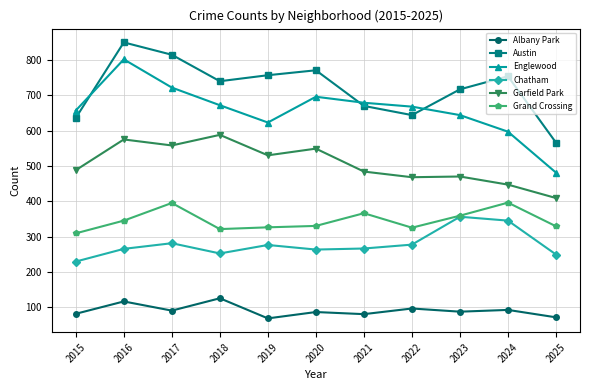

At how many categories does at least one series exceed 309?

11